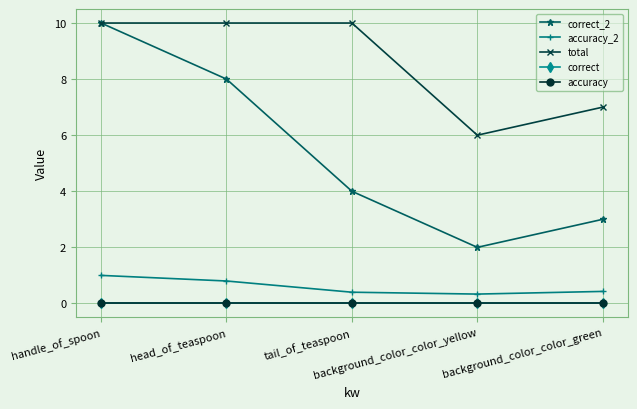

Reading left to right, what are all the values shown in this chart?

correct_2: 10.0	8.0	4.0	2.0	3.0
accuracy_2: 1.0	0.8	0.4	0.3	0.4
total: 10.0	10.0	10.0	6.0	7.0
correct: 0.0	0.0	0.0	0.0	0.0
accuracy: 0.0	0.0	0.0	0.0	0.0